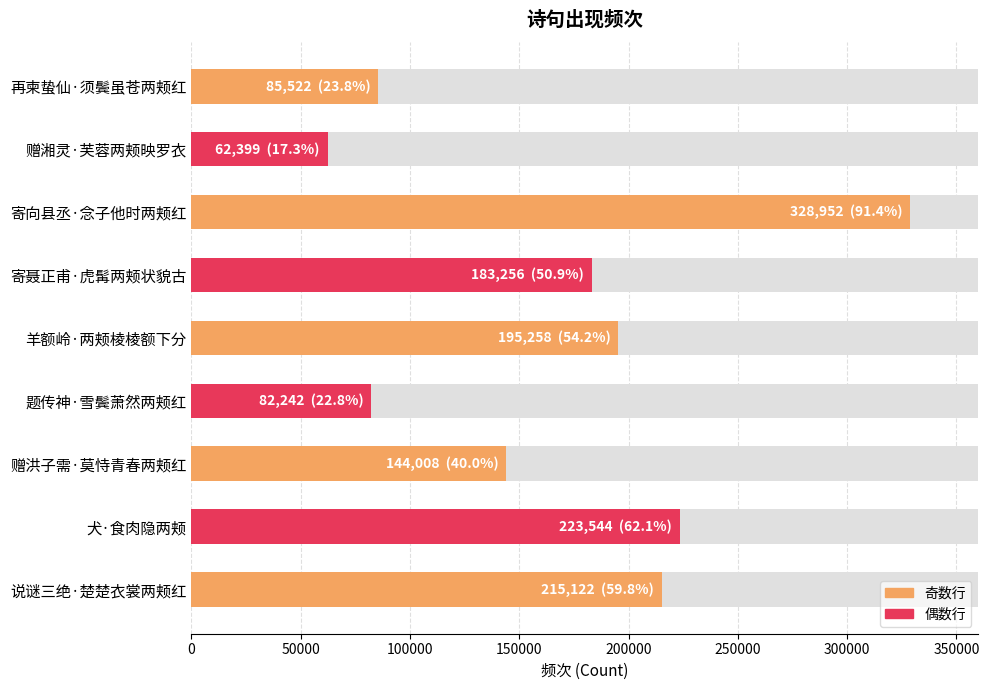

Reading left to right, what are all the values shown in this chart?

85522	62399	328952	183256	195258	82242	144008	223544	215122